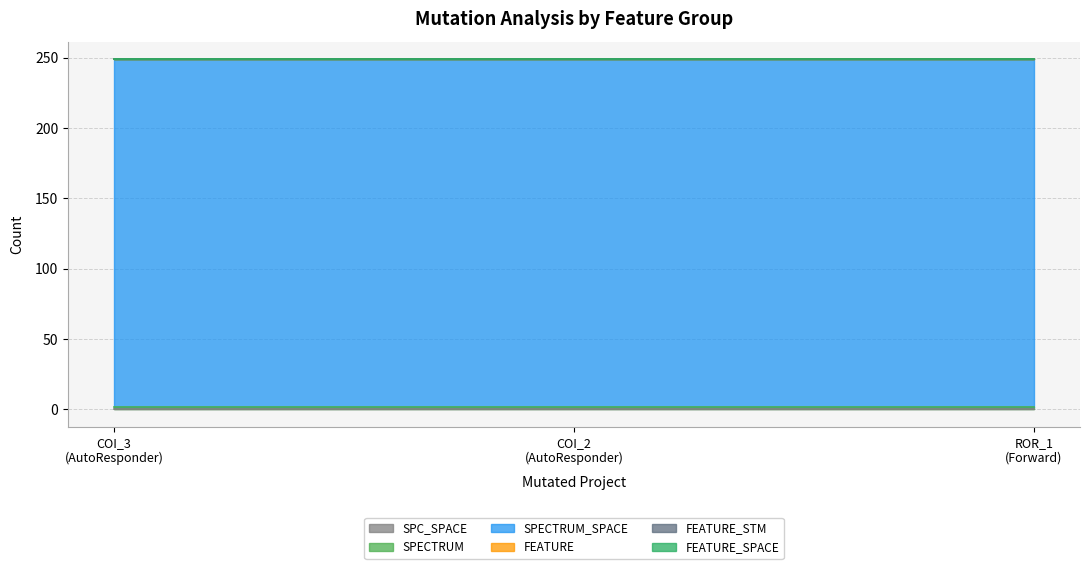

What is the spread (max minus min) of values at AutoResponder.EmailSystem.Client.COI_3?

247